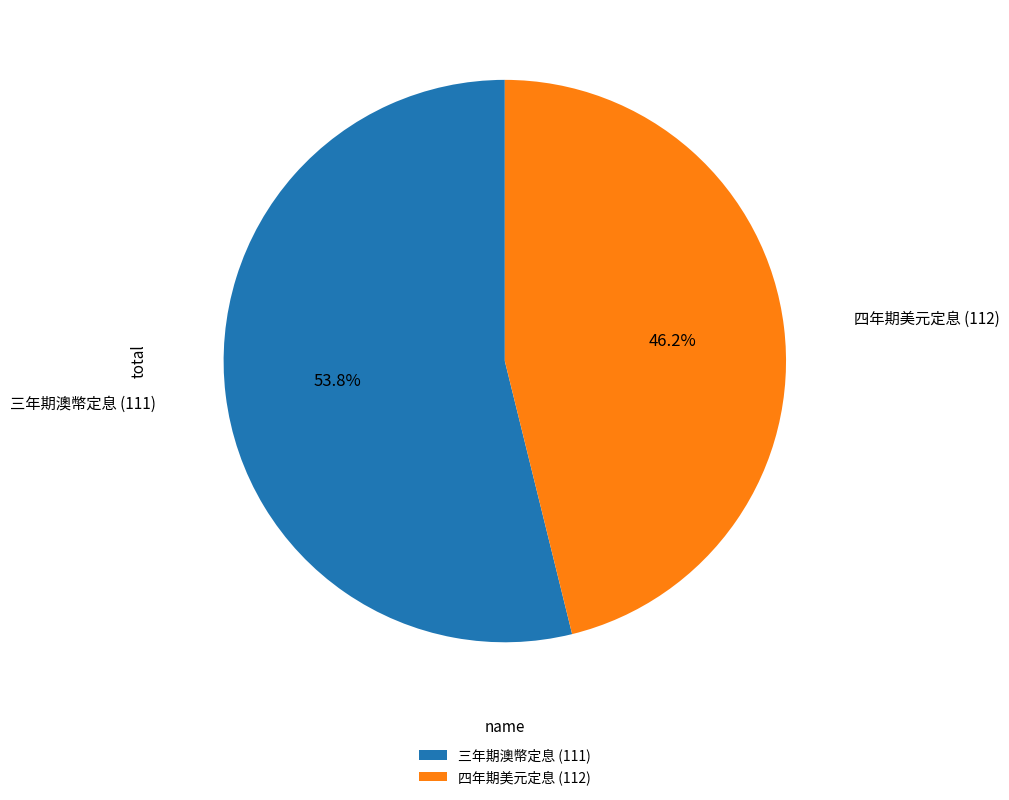

Which slice is the smallest?

四年期美元定息 (112)